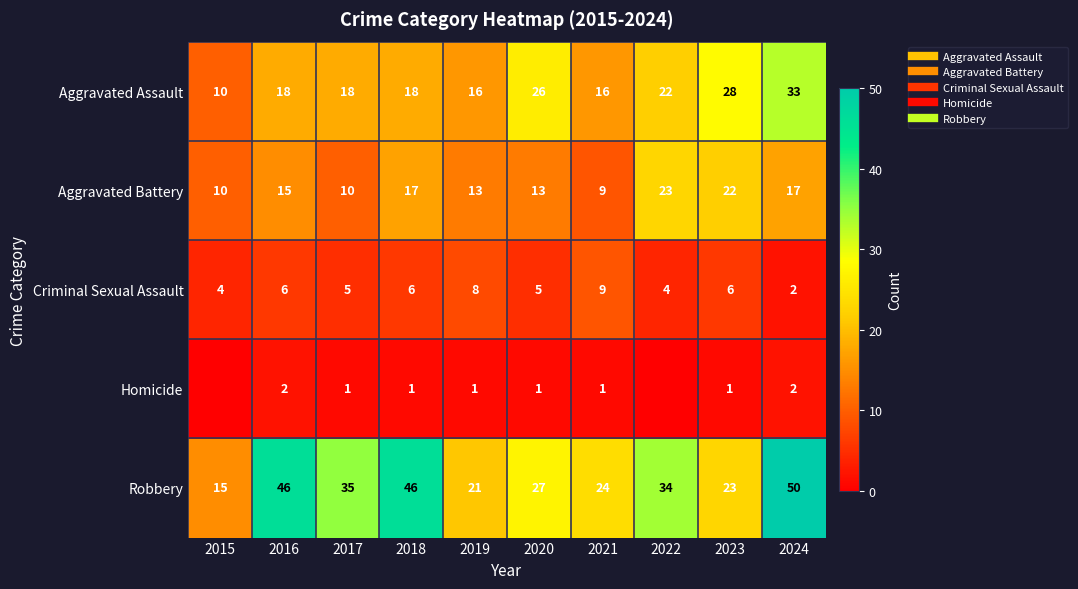

List the labels in order of Aggravated Assault value, largest first.

2024, 2023, 2020, 2022, 2016, 2017, 2018, 2019, 2021, 2015